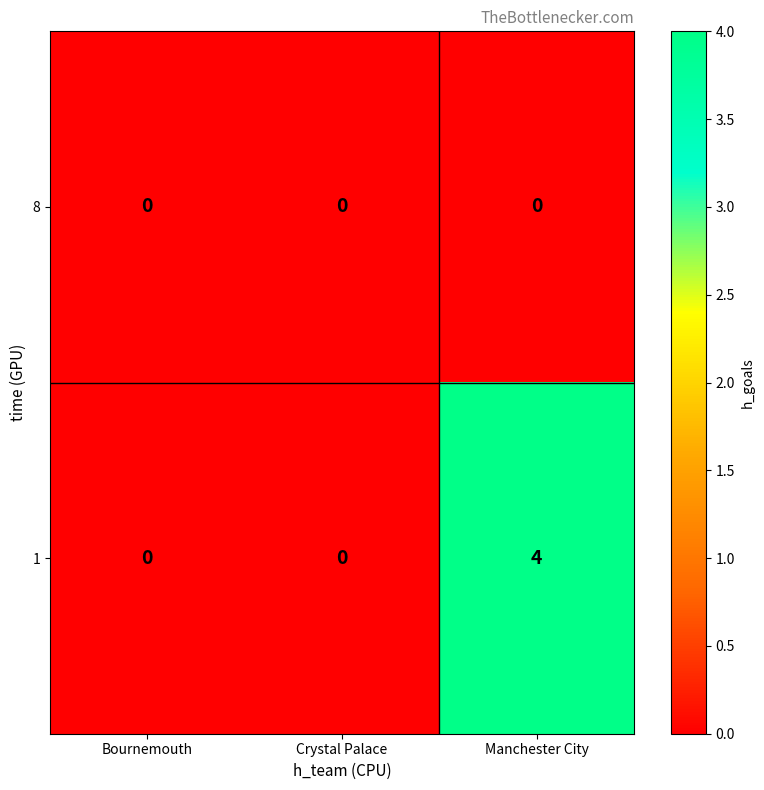

Rank the series by their average value, from lowest to highest.

8, 1